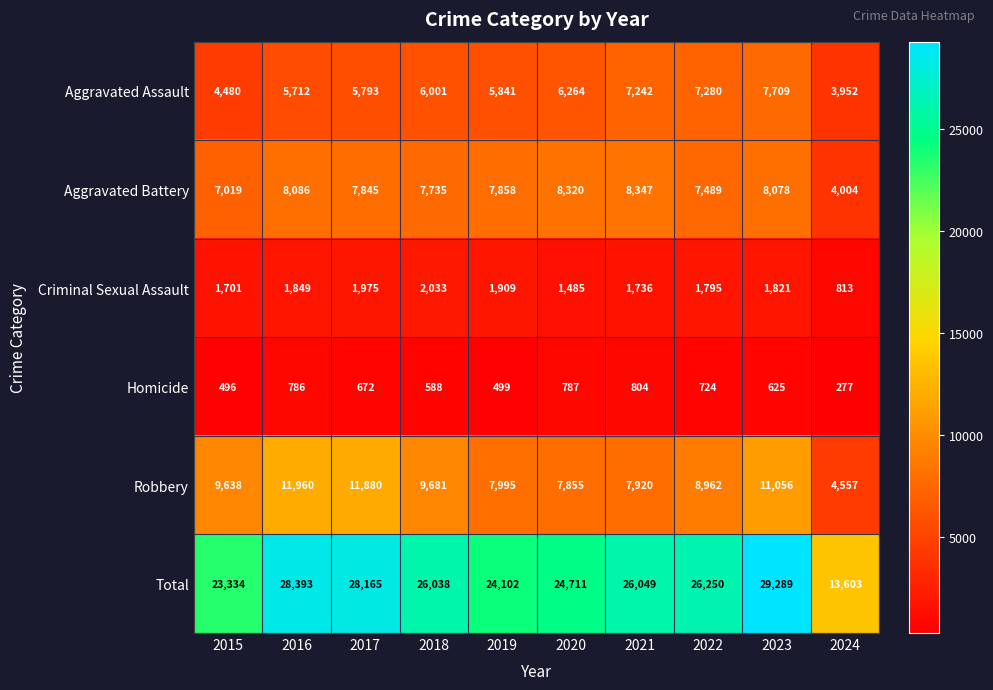

What is the total value across all series at 2024?

27206